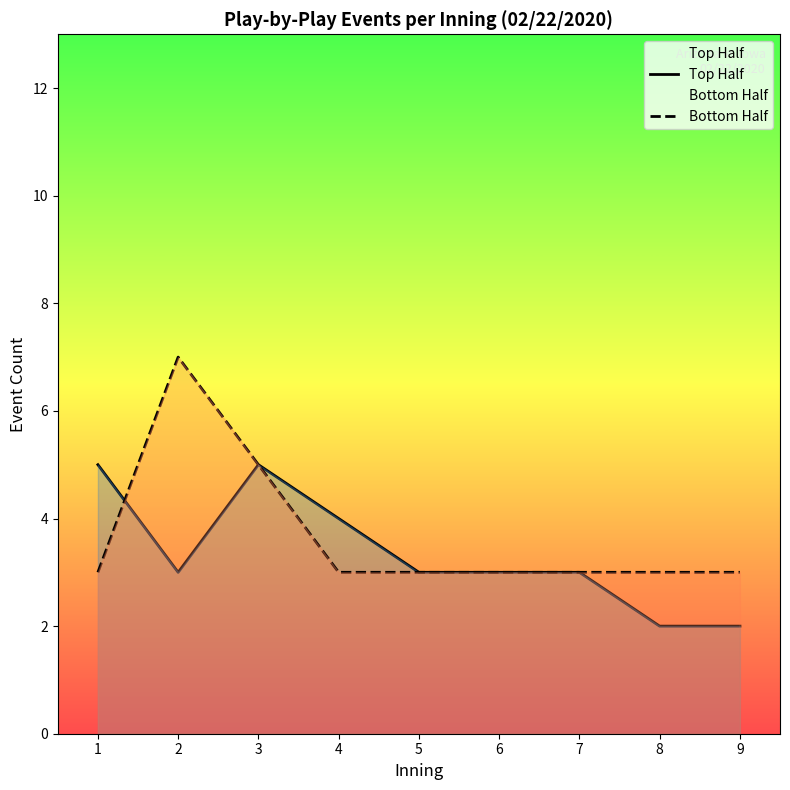

Between 5 and 6, which series saw the biggest shift?

Top Half